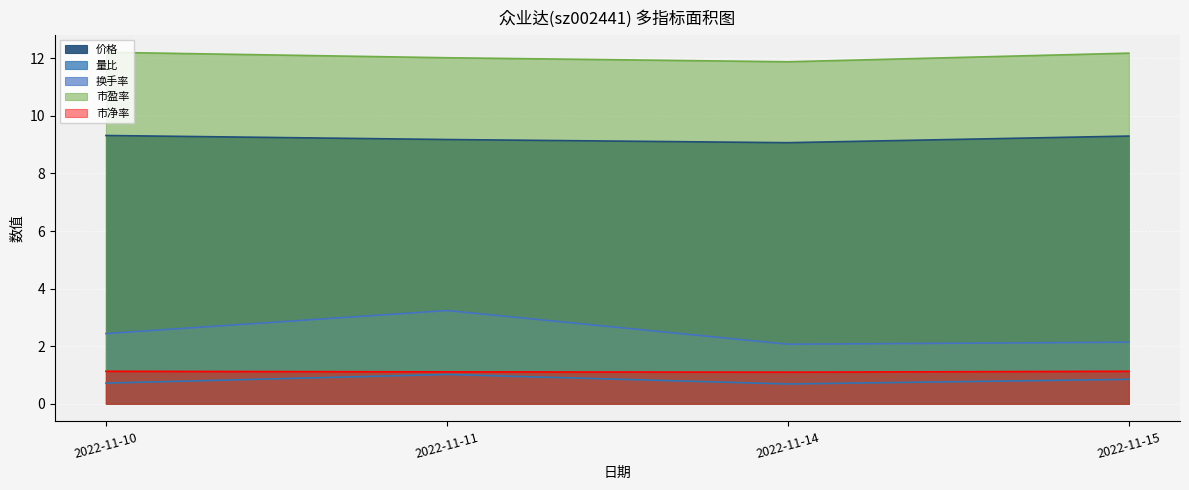

At how many categories does at least one series exceed 2?

4